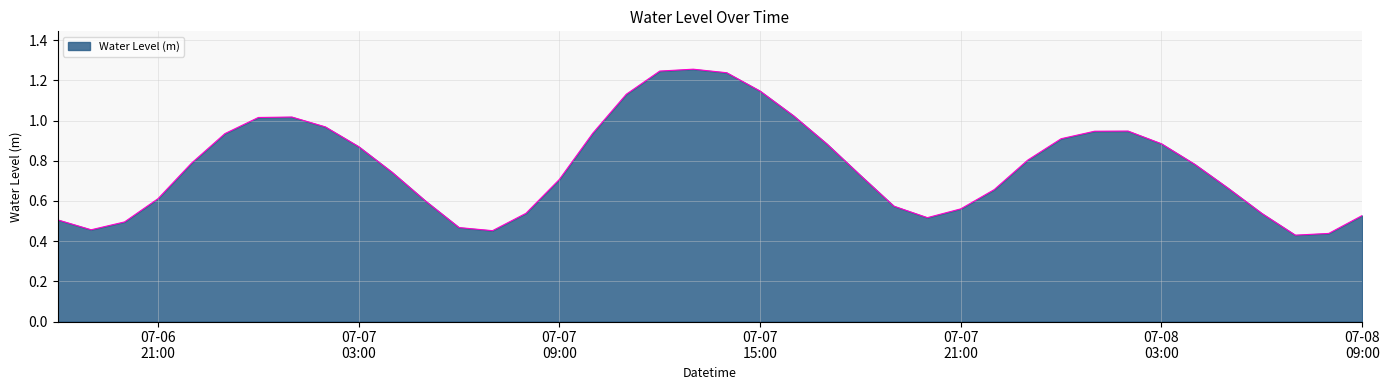

List the labels in order of value, largest first.

2023-07-07 13:00:00, 2023-07-07 12:00:00, 2023-07-07 14:00:00, 2023-07-07 15:00:00, 2023-07-07 11:00:00, 2023-07-07 16:00:00, 2023-07-07 01:00:00, 2023-07-07 00:00:00, 2023-07-07 02:00:00, 2023-07-08 02:00:00, 2023-07-08 01:00:00, 2023-07-07 10:00:00, 2023-07-06 23:00:00, 2023-07-08 00:00:00, 2023-07-08 03:00:00, 2023-07-07 17:00:00, 2023-07-07 03:00:00, 2023-07-07 23:00:00, 2023-07-06 22:00:00, 2023-07-08 04:00:00, 2023-07-07 04:00:00, 2023-07-07 18:00:00, 2023-07-07 09:00:00, 2023-07-08 05:00:00, 2023-07-07 22:00:00, 2023-07-06 21:00:00, 2023-07-07 05:00:00, 2023-07-07 19:00:00, 2023-07-07 21:00:00, 2023-07-07 08:00:00, 2023-07-08 06:00:00, 2023-07-08 09:00:00, 2023-07-07 20:00:00, 2023-07-06 18:00:00, 2023-07-06 20:00:00, 2023-07-07 06:00:00, 2023-07-06 19:00:00, 2023-07-07 07:00:00, 2023-07-08 08:00:00, 2023-07-08 07:00:00